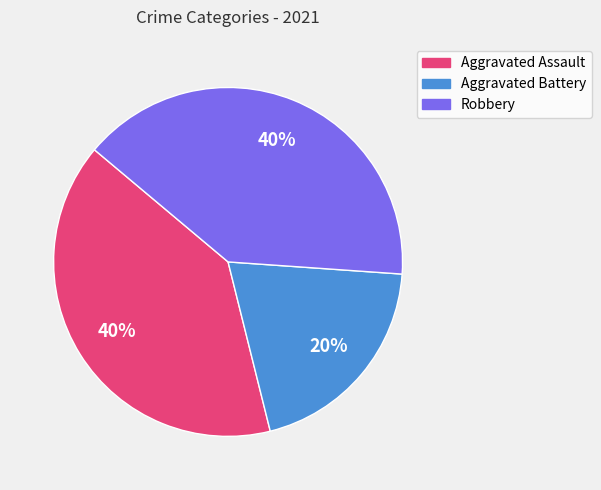

Is there any slice that represents more than half of the pie?

No